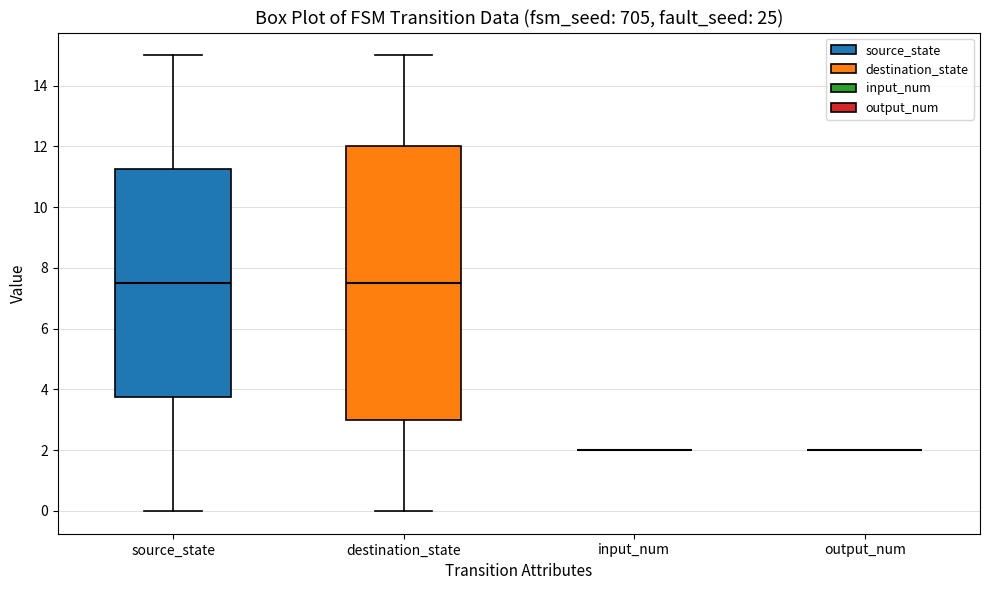

Comparing the boxes themselves (not the whiskers), which one is the tallest?

destination_state